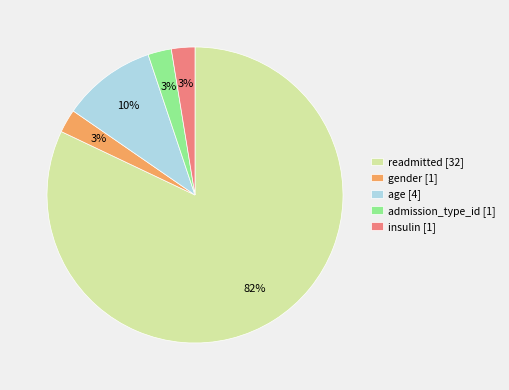

Which has a higher value, age or readmitted?

readmitted